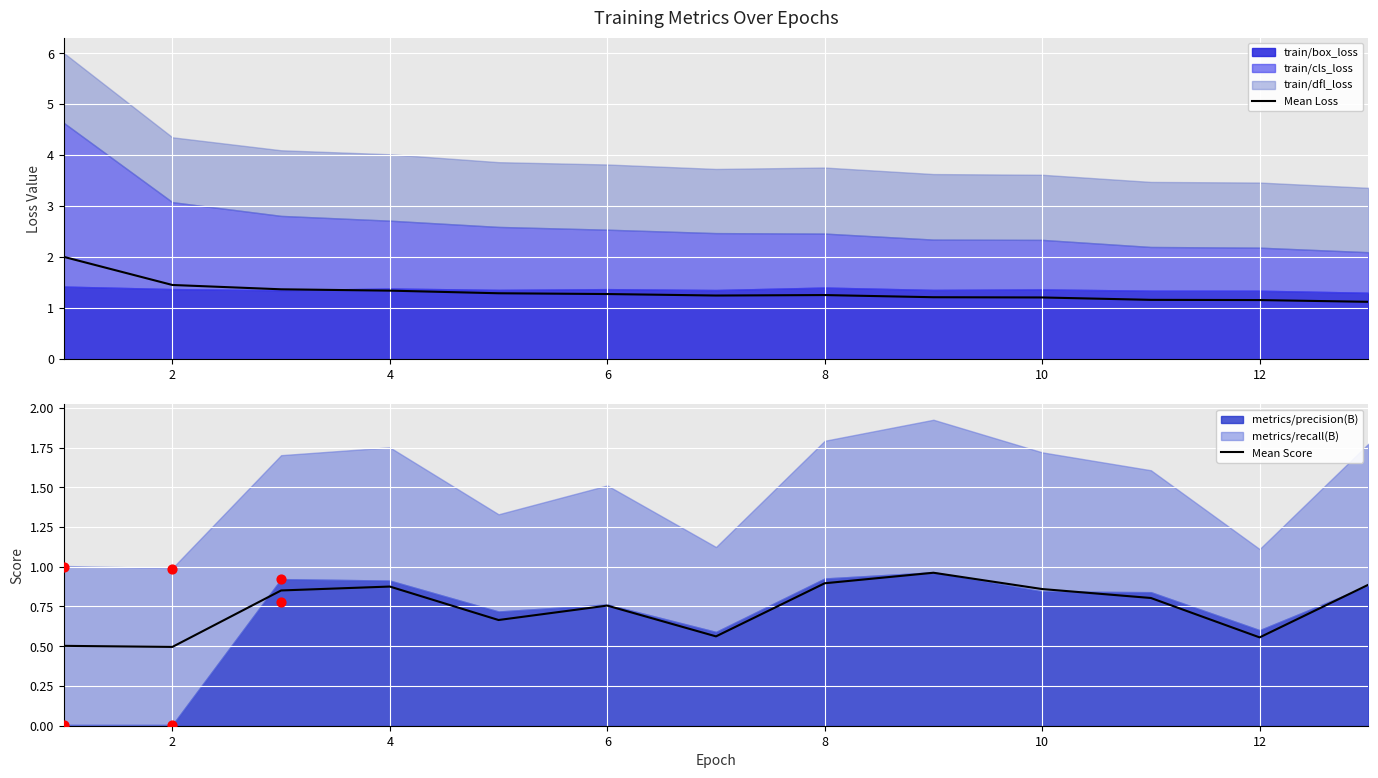

At how many categories does at least one series exceed 0?

13